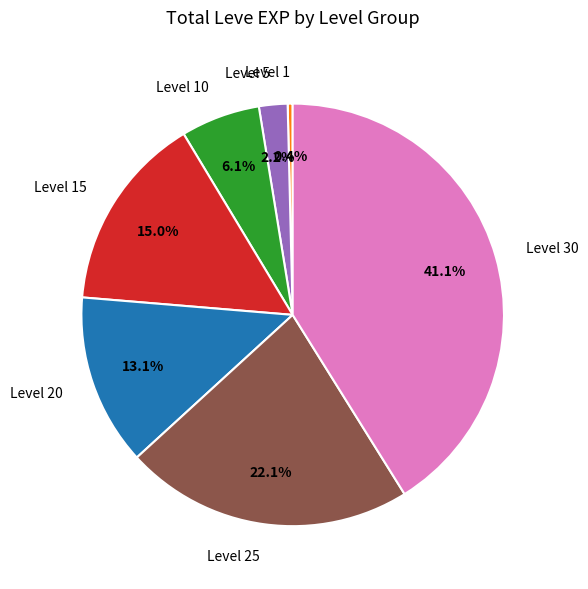

The Level 10 slice represents 6% of the pie. True or false?

True